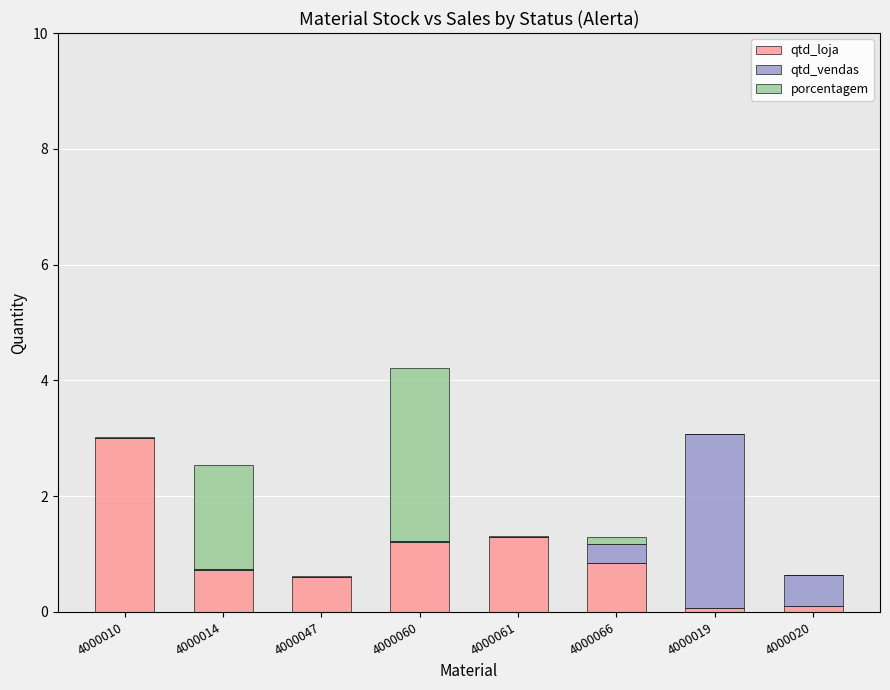

At which category is the sum across all series the highest?

4000060